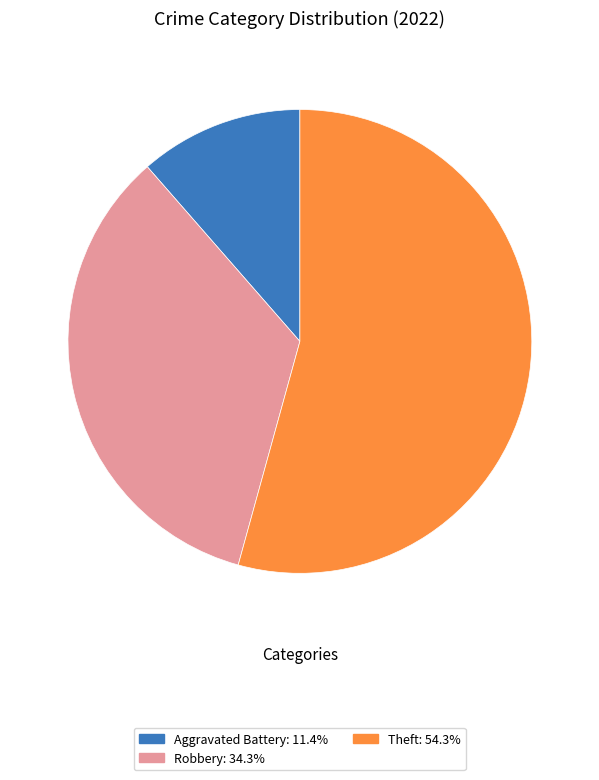

Is there any slice that represents more than half of the pie?

Yes